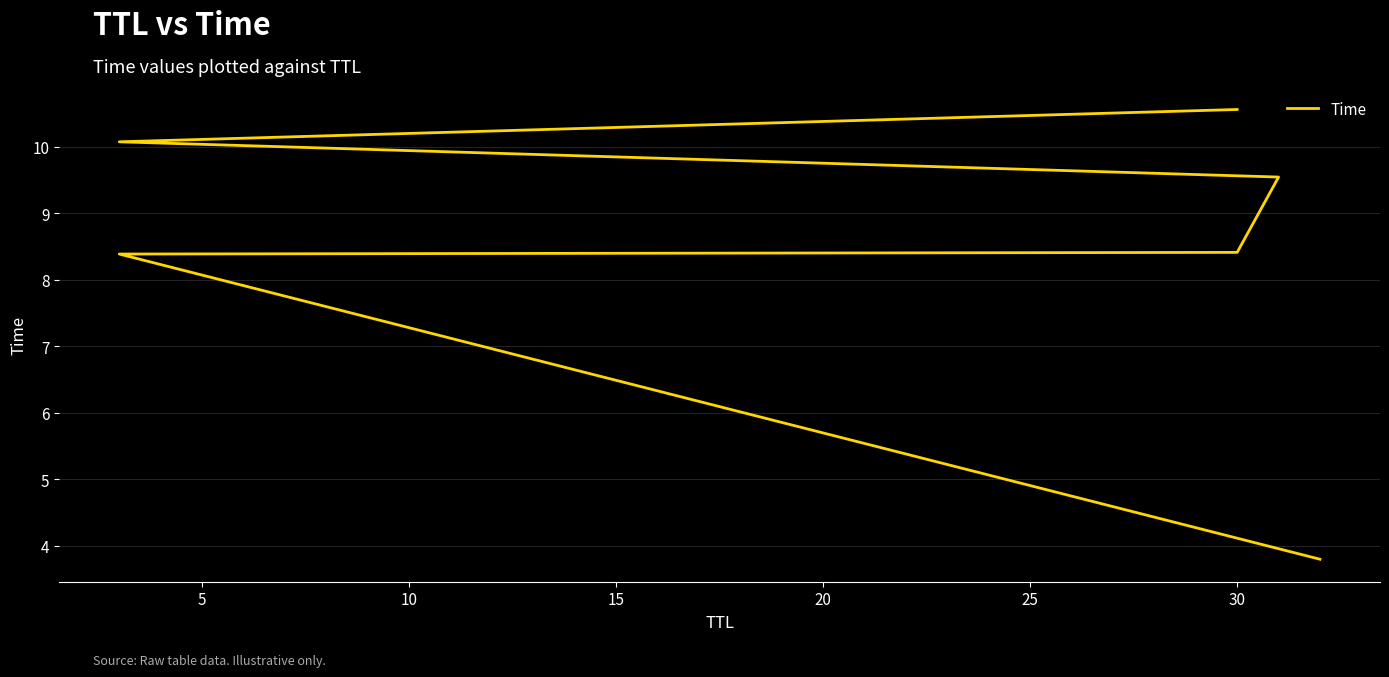

The value at 20 is 10.1. True or false?

True